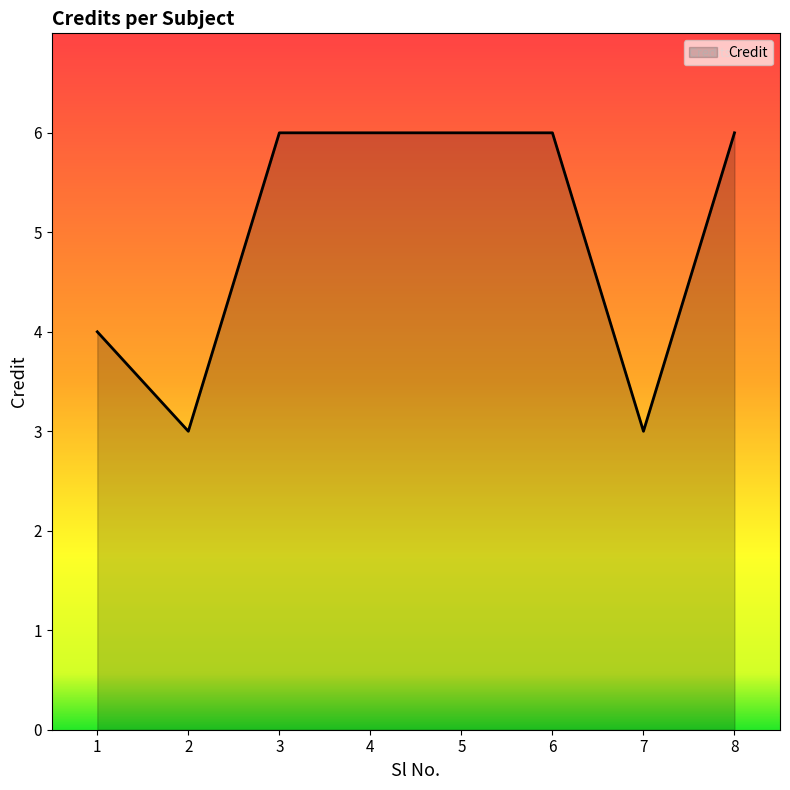

Approximately how many times larger is the value at 8 compared to 5?

1.0